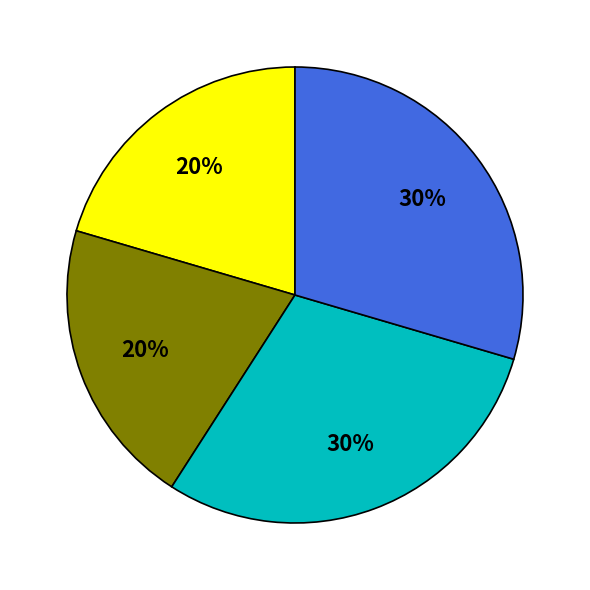

Is there a majority slice in this chart?

No